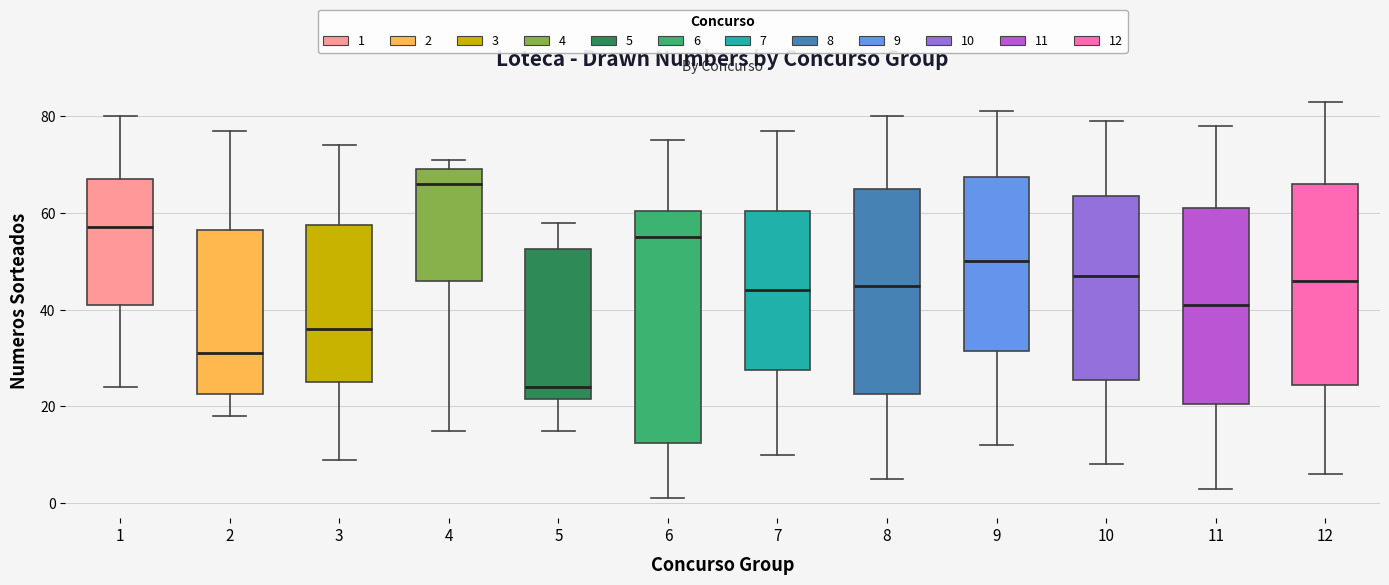

Where is the lower edge of the box at x = 11 on the y-axis? The values are not printed on the chart, so give them approximately, as read against the axis.

20